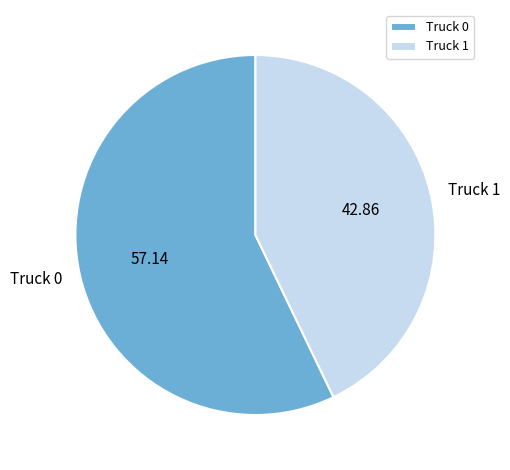

Rank the categories by value from lowest to highest.

Truck 1, Truck 0